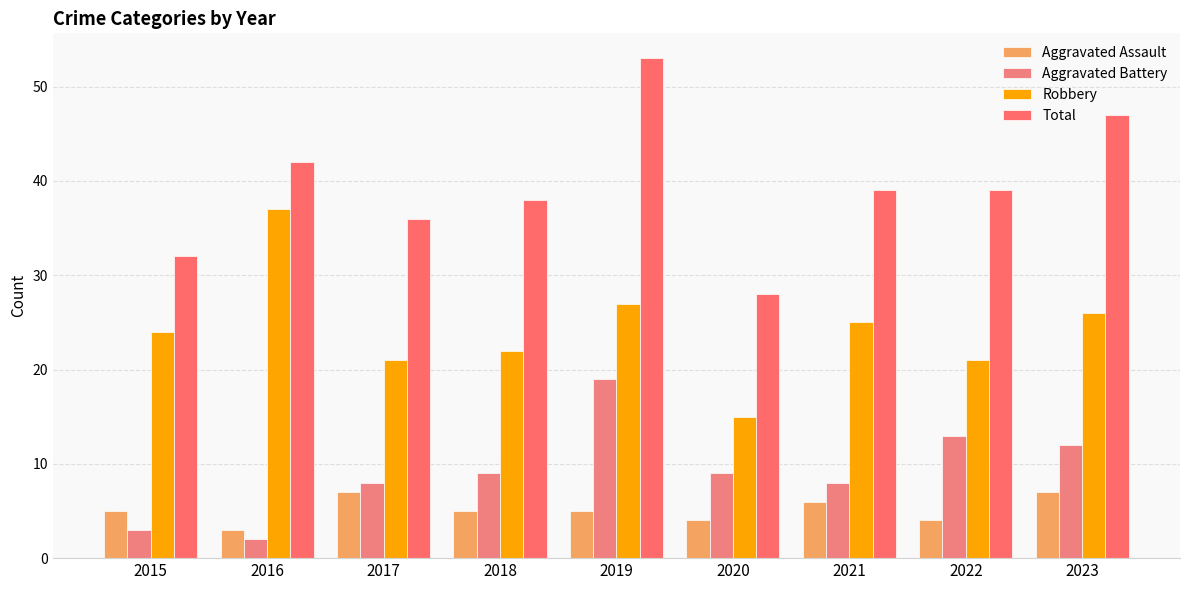

List the series in order of their peak value, highest first.

Total, Robbery, Aggravated Battery, Aggravated Assault